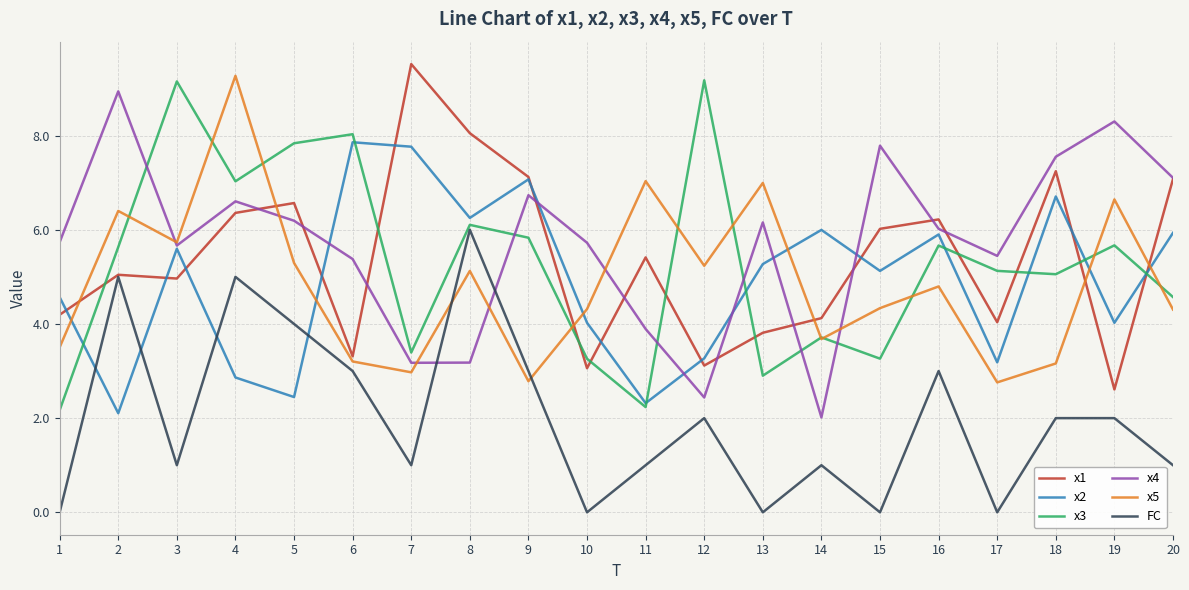

Is it true that x3 equals 7.7 at 18?

False